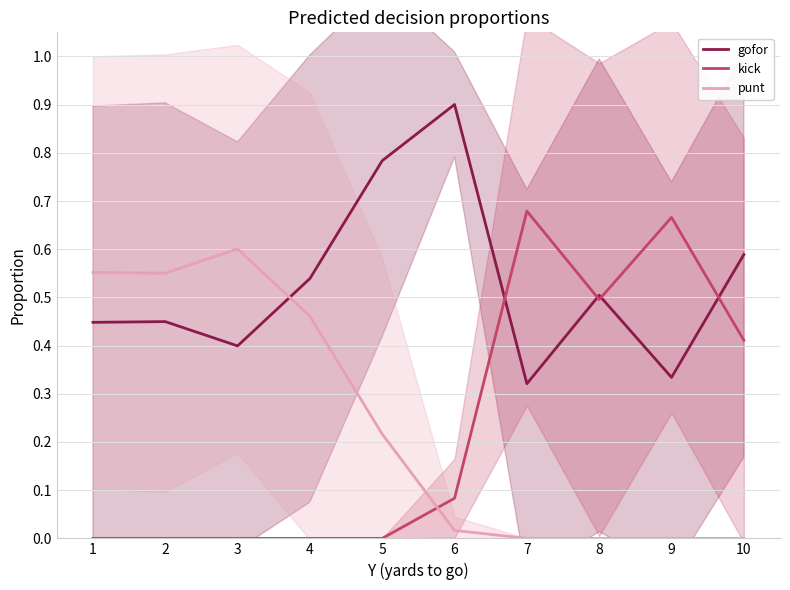

How many intersections are there between gofor and kick?

4